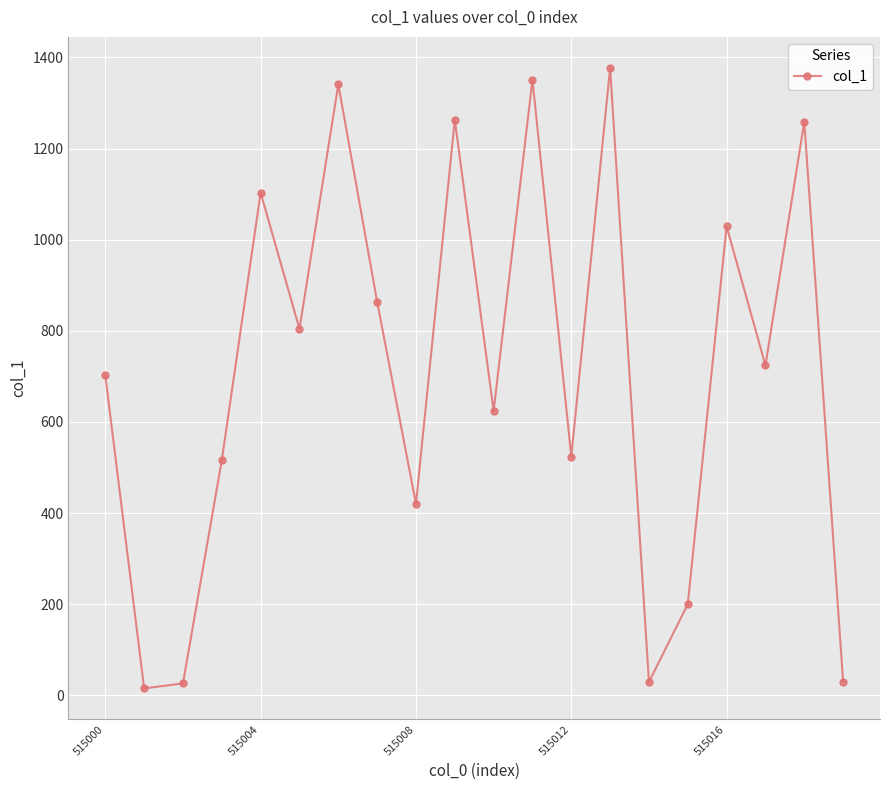

What is the greatest value displayed?

1377